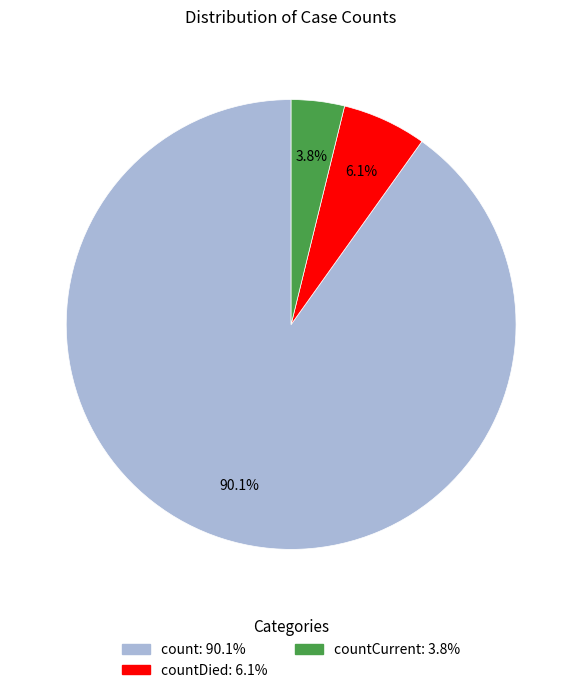

Does any single category account for the majority?

Yes